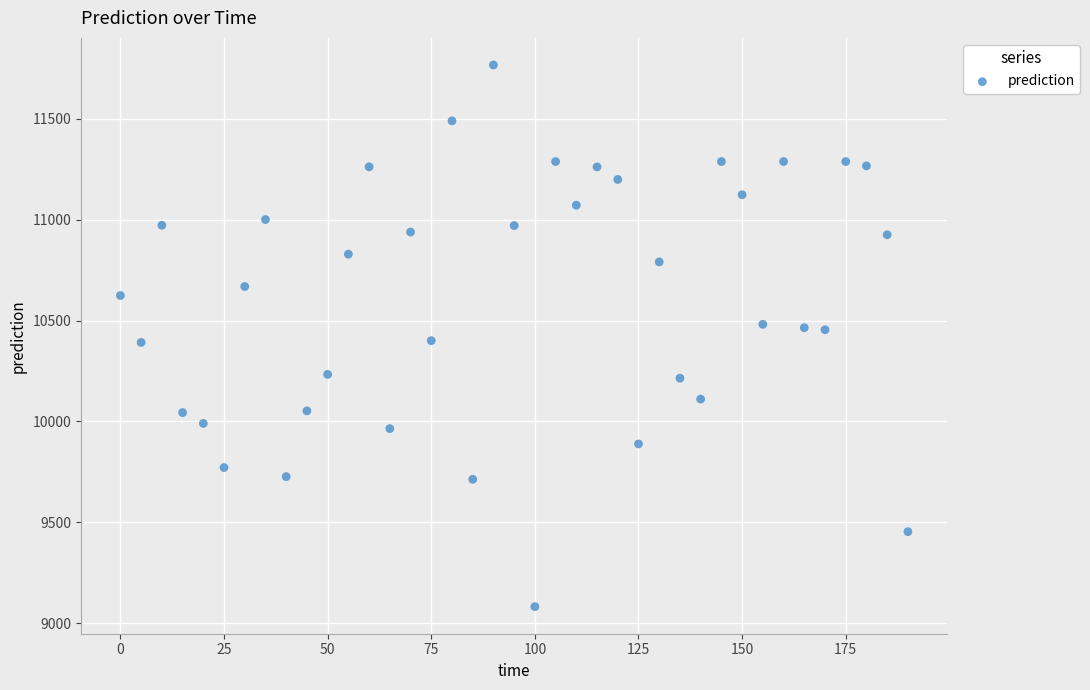

What is the range of Y values (max minus min)?

2684.7